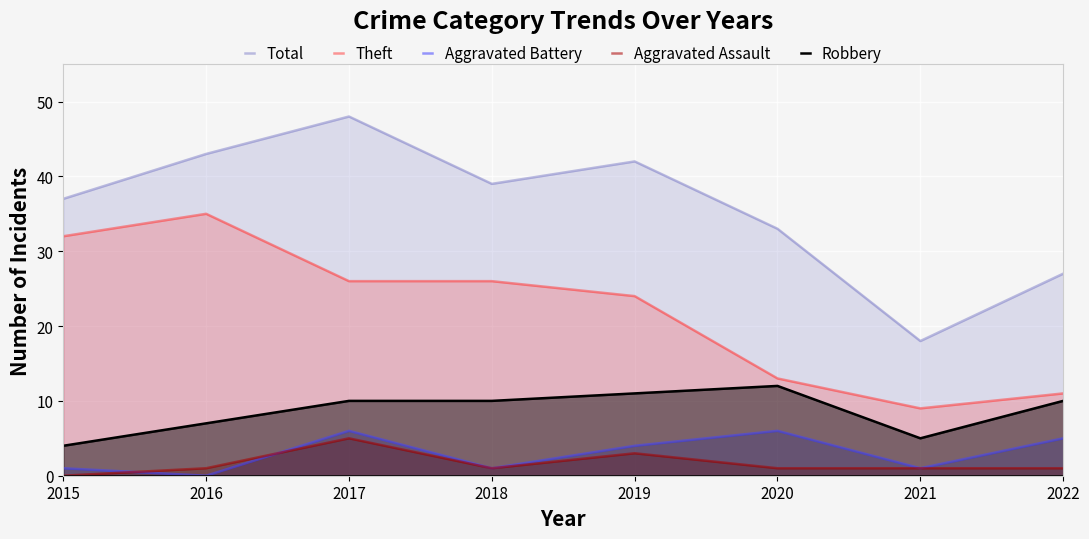

Reading right to left, list all the values displayed in this chart.

Total: 27	18	33	42	39	48	43	37
Theft: 11	9	13	24	26	26	35	32
Aggravated Battery: 5	1	6	4	1	6	0	1
Aggravated Assault: 1	1	1	3	1	5	1	0
Robbery: 10	5	12	11	10	10	7	4